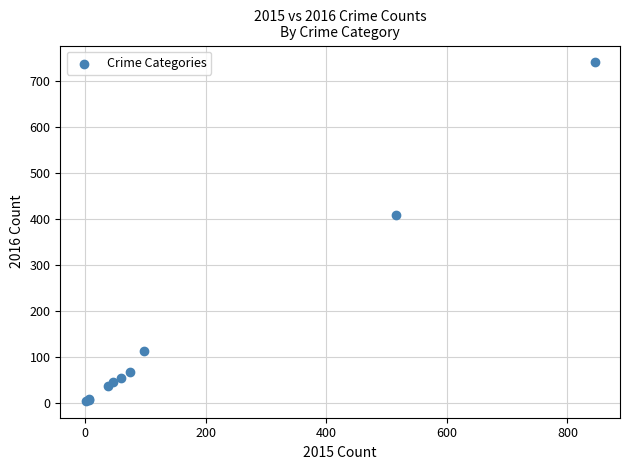

What Y value in the scatter plot is closest to 372?

409